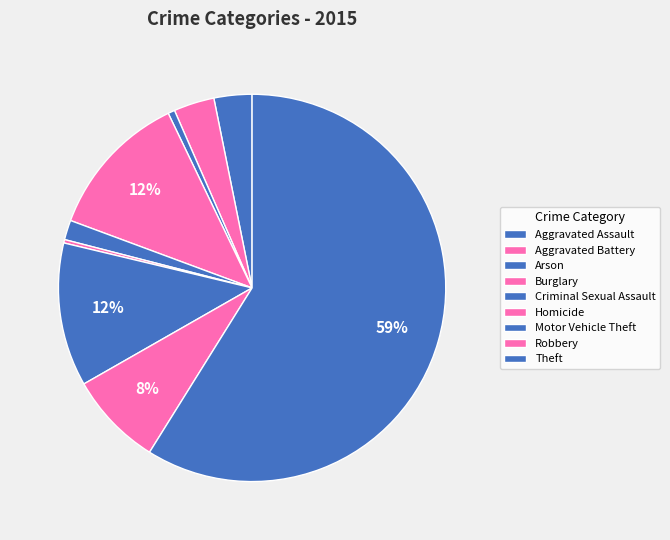

What percentage is the Criminal Sexual Assault slice, to the nearest percent?

2%